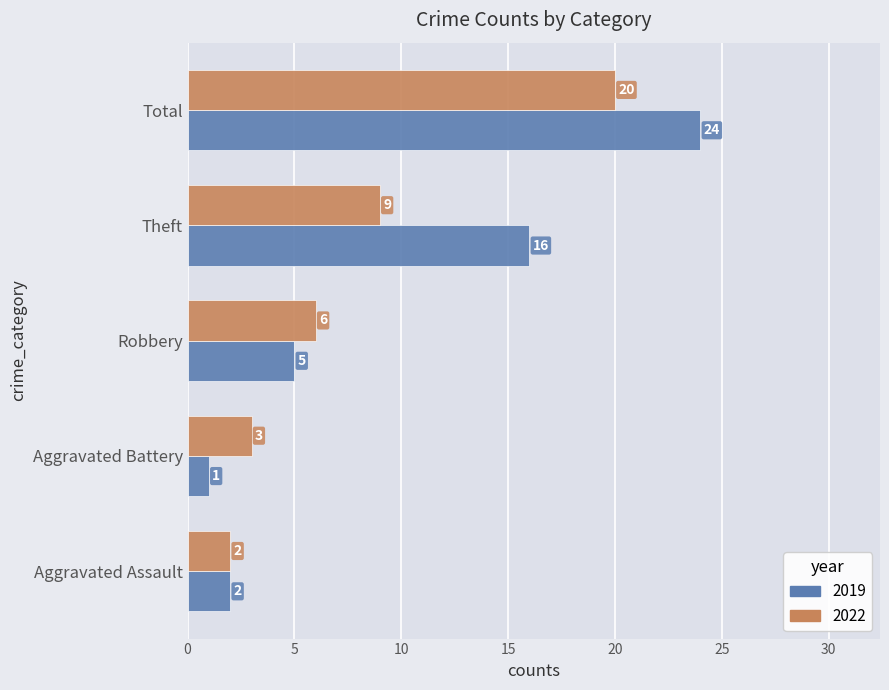

Rank the series at Theft from highest to lowest value.

2019, 2022